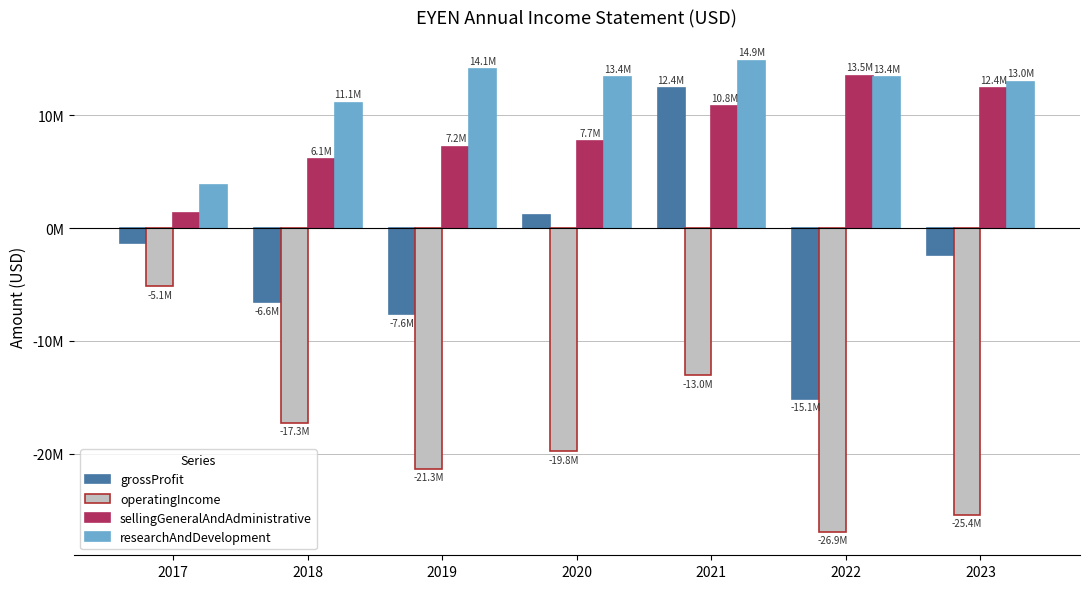

Are the bars horizontal?

No